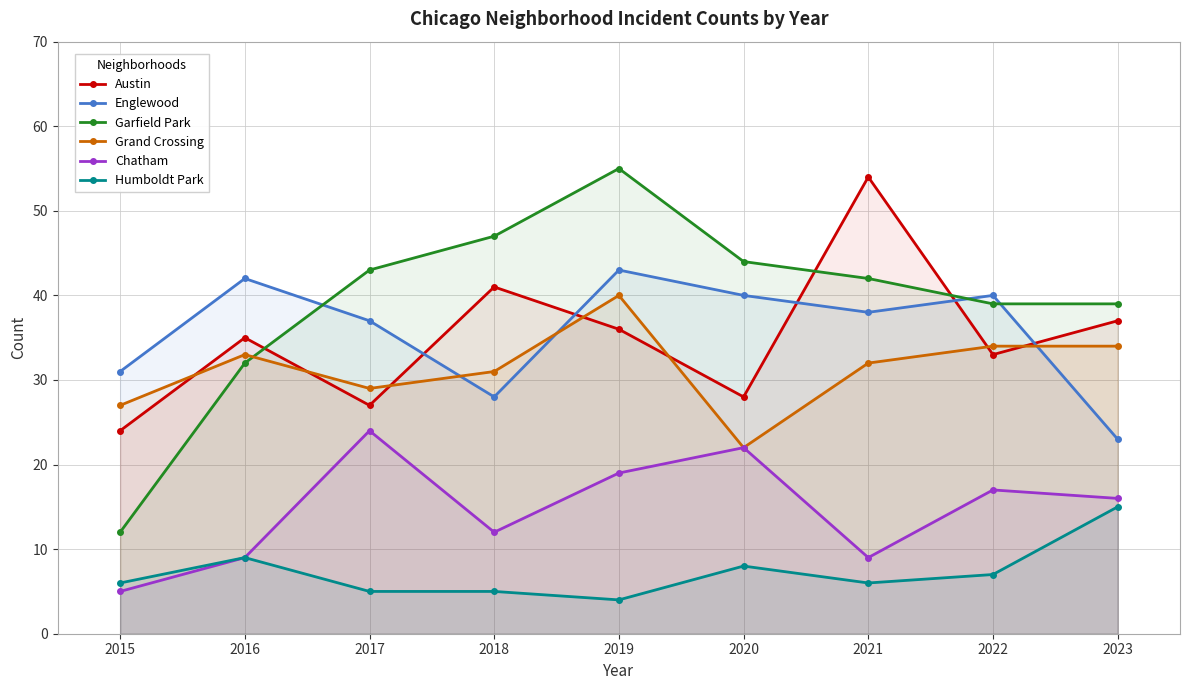

What are all the series names shown in the legend?

Austin, Englewood, Garfield Park, Grand Crossing, Chatham, Humboldt Park